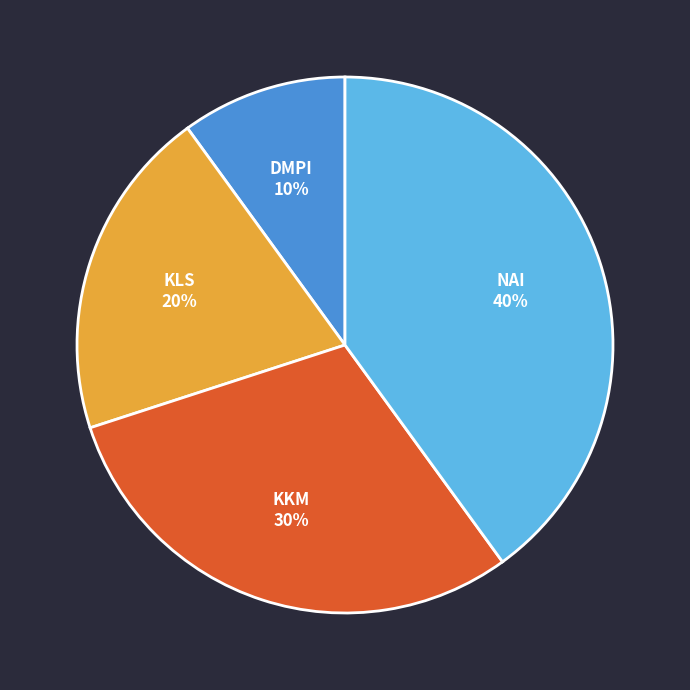

Is it true that KLS is 20% of the pie?

True